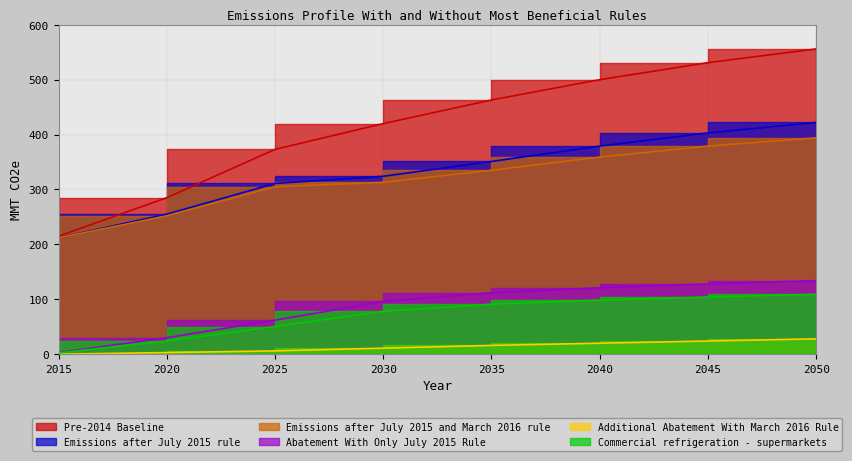

Where is Abatement With Only July 2015 Rule nearest to the value 68?

2025